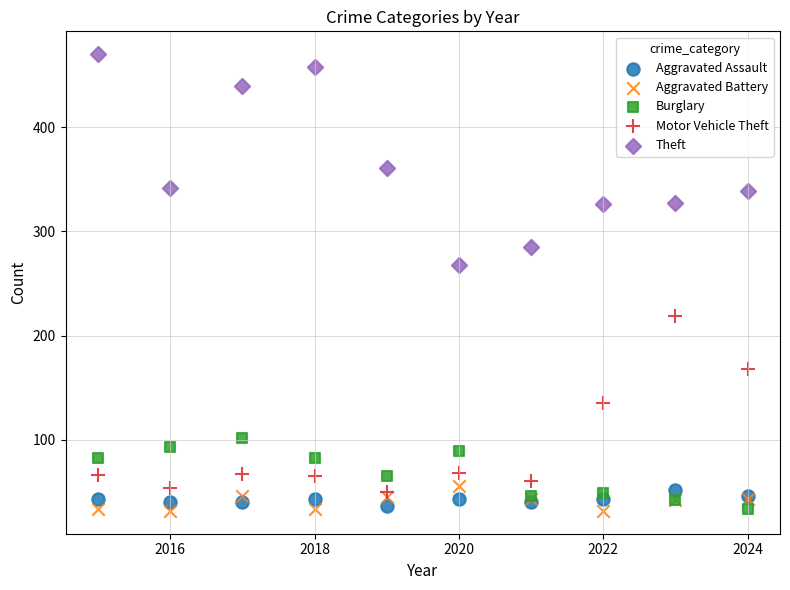

Which series contains the highest Y value?

Theft